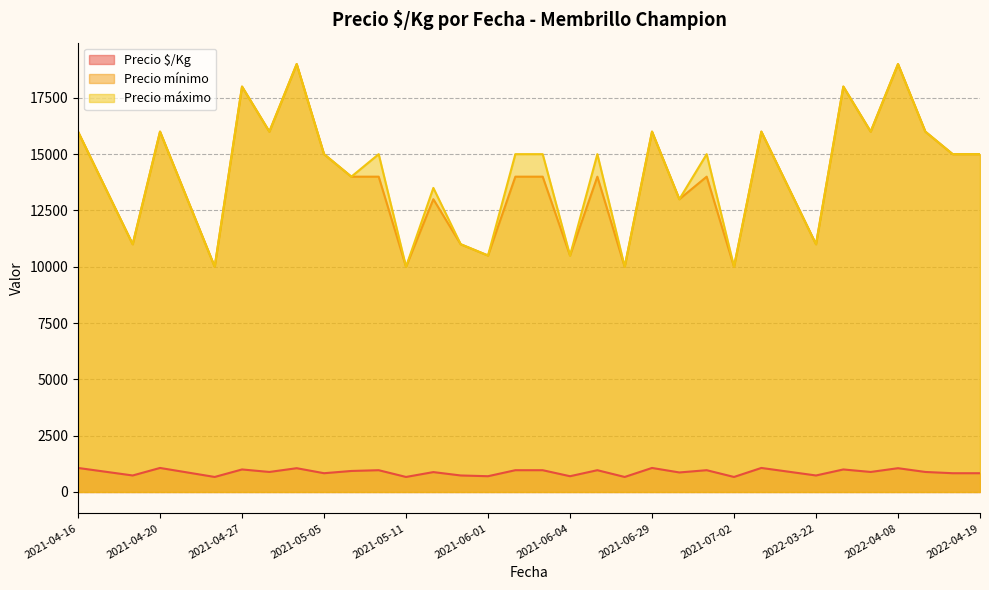

What is the sum of the Precio mínimo values at 2021-04-27 and 2021-06-29?

34000